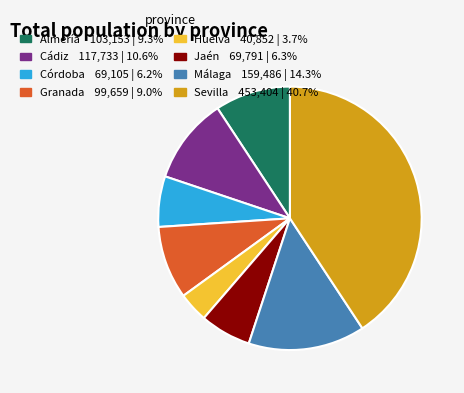

Which slice is the largest?

Sevilla